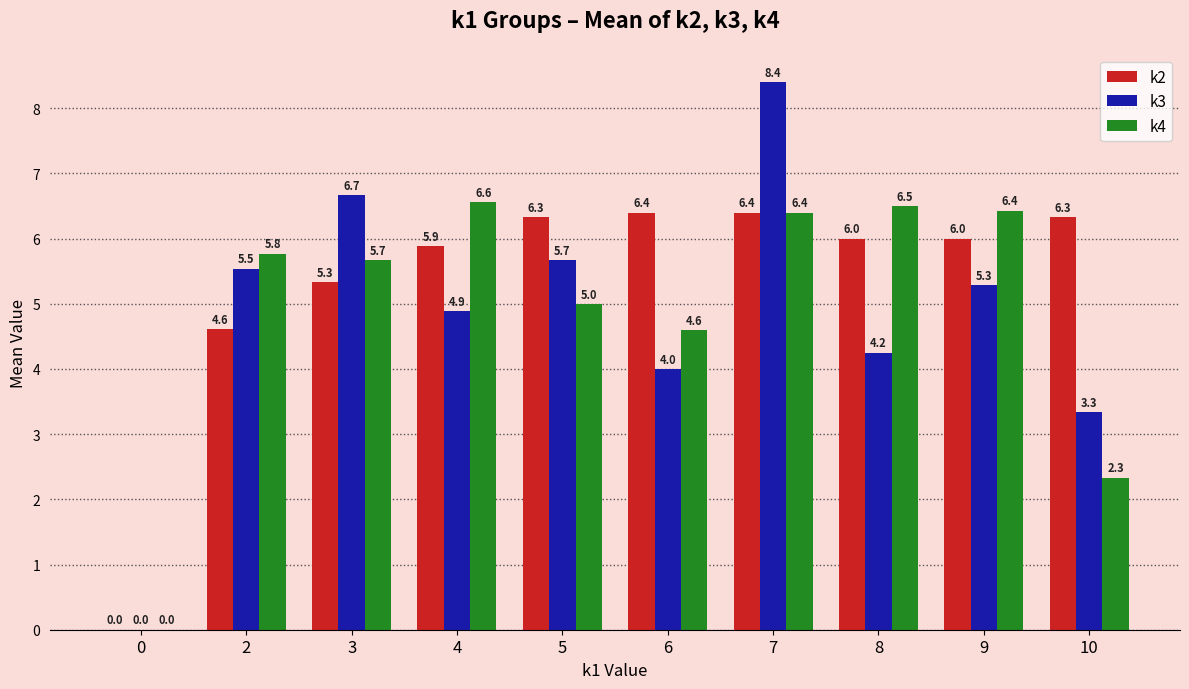

What is the sum of the k4 values at 4 and 3?

12.2